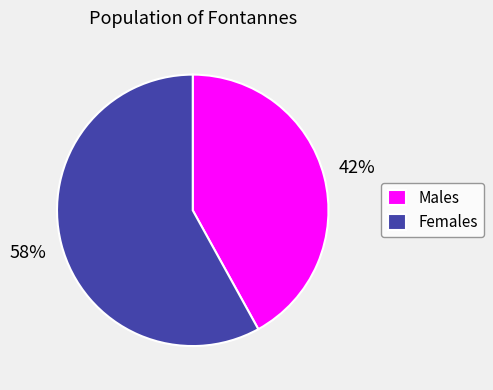

Which slice is the smallest?

Males